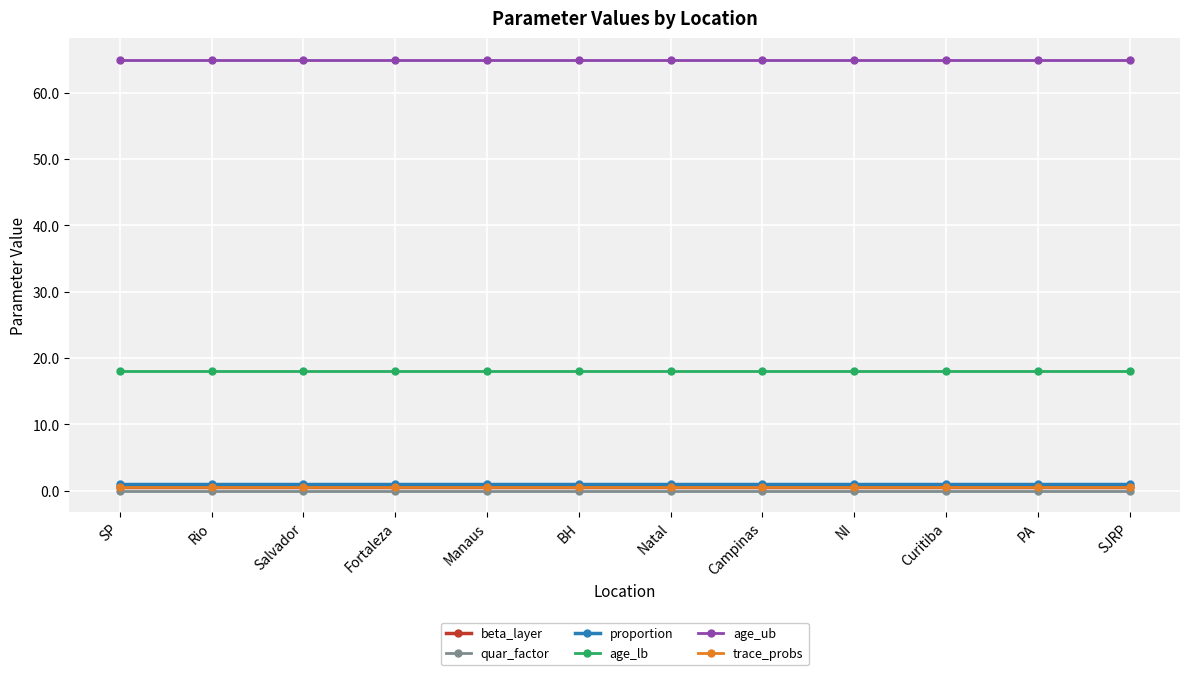

What is the maximum value for beta_layer?

0.5